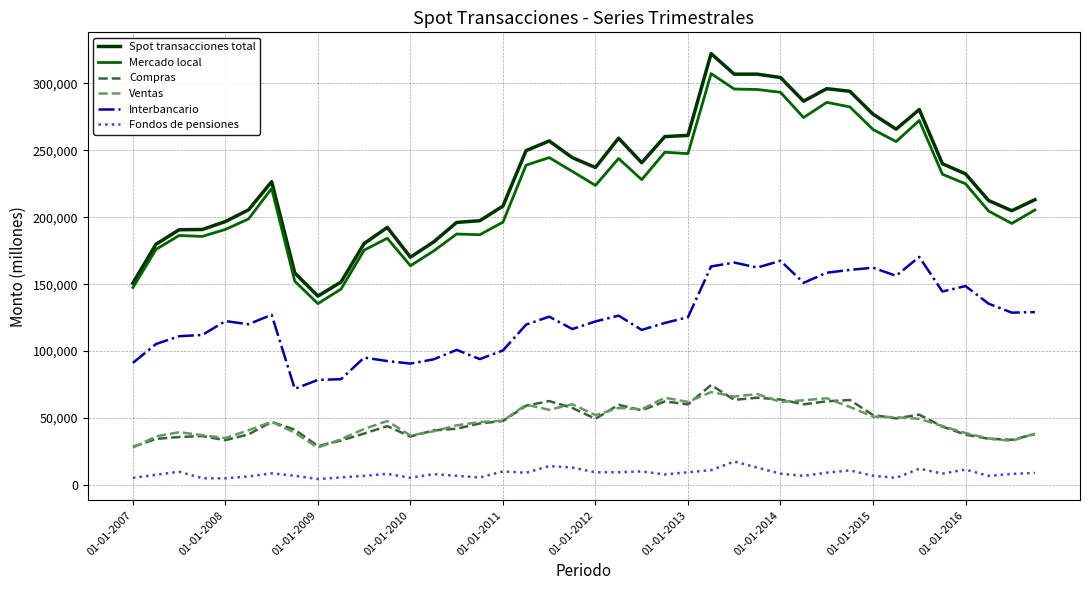

Which series has the widest spread of values?

Spot transacciones total